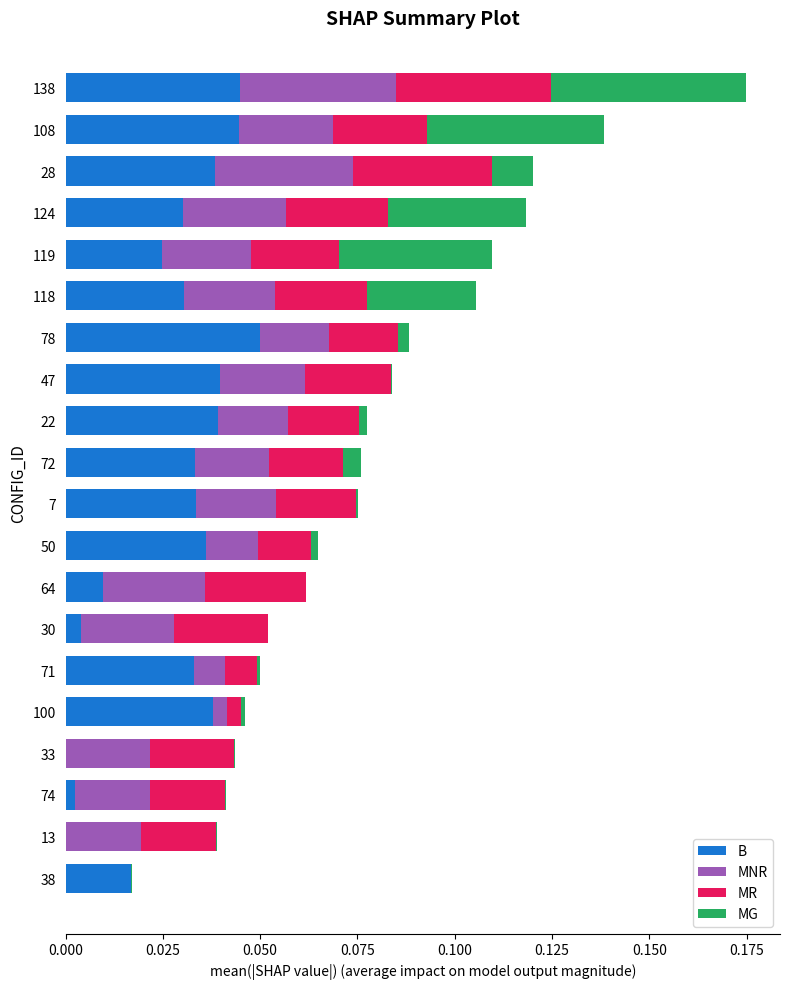

At which category is the sum across all series the highest?

138